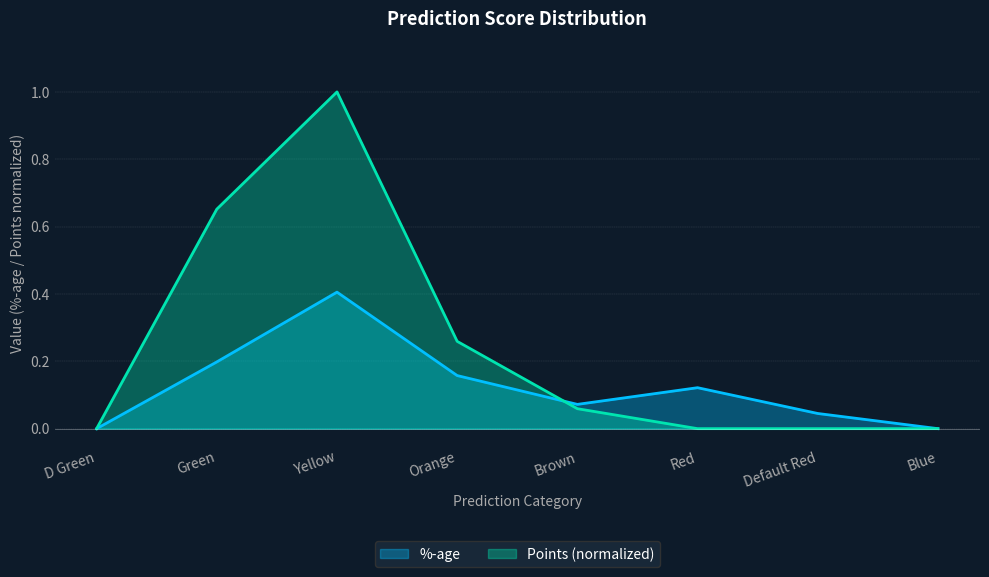

How many lines are shown in the chart?

2